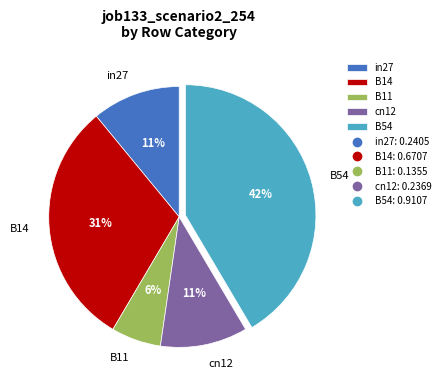

Combined, do B54 and cn12 account for over 50%?

Yes